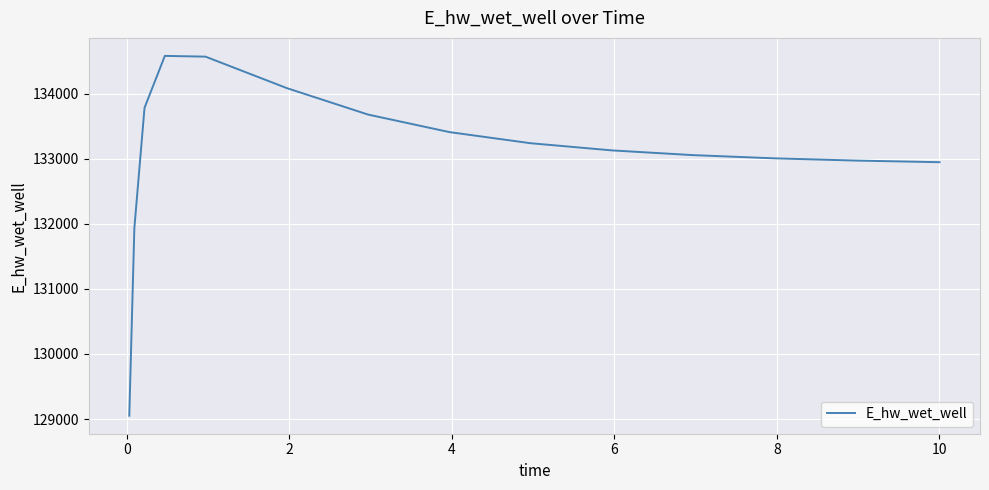

What is the sum of all values?

1996360.3